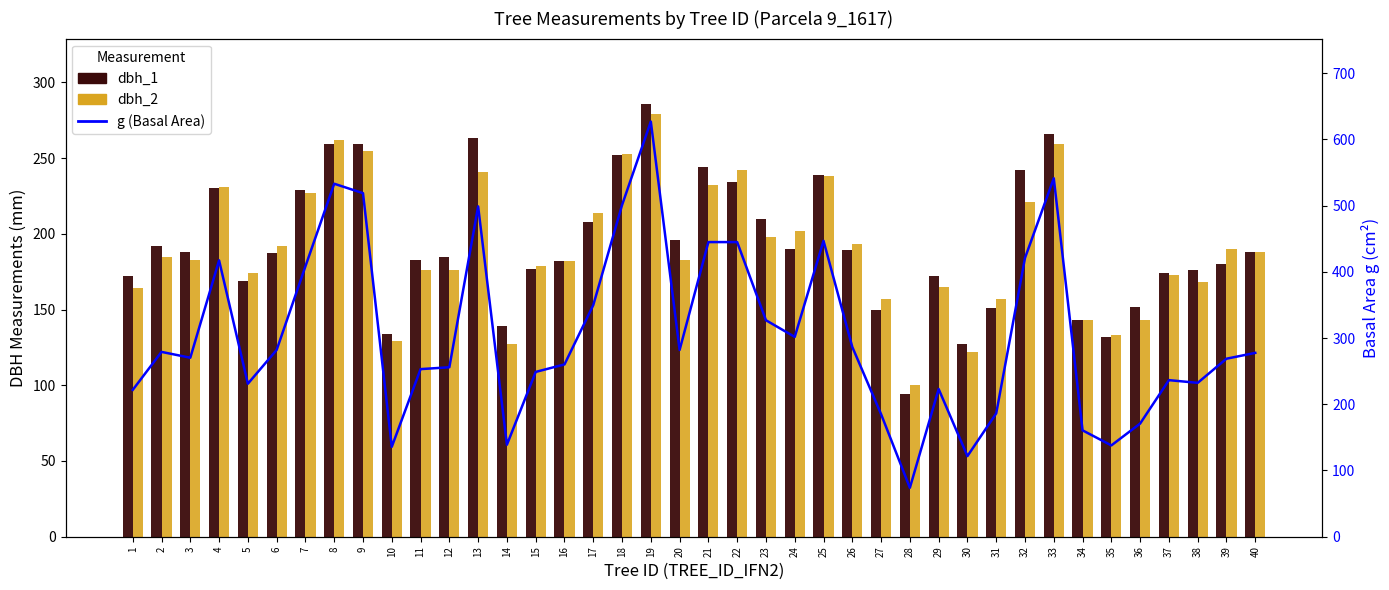

Which series has the widest spread of values?

g (Basal Area)